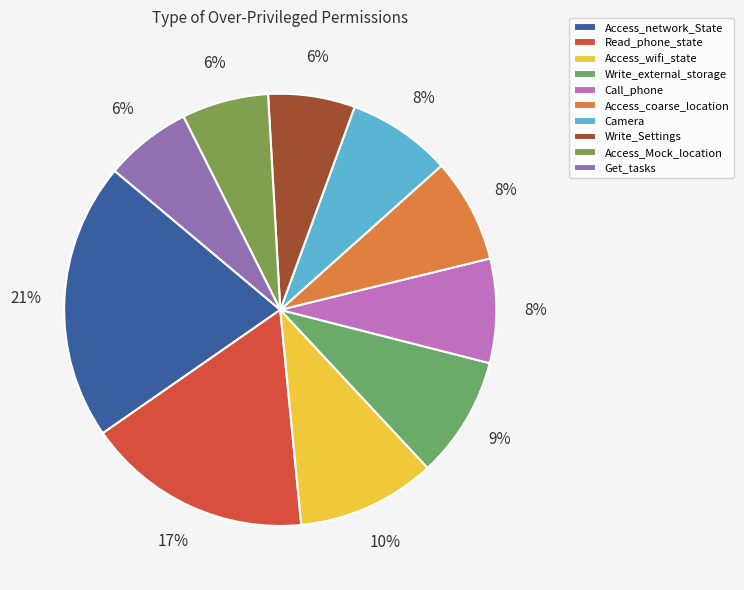

Count the number of slices in the pie.

10